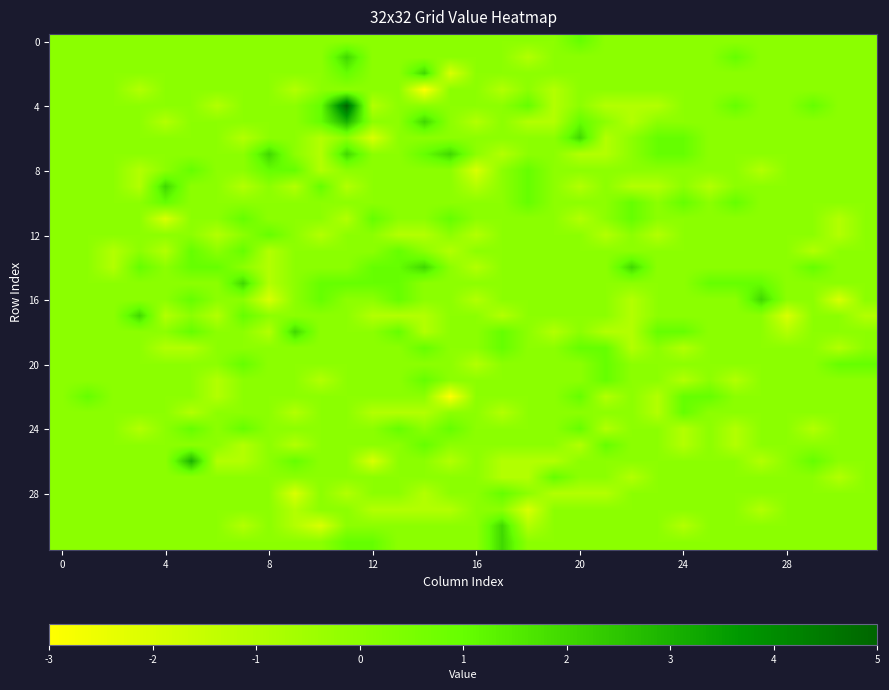

Count the number of data series in this chart.

32